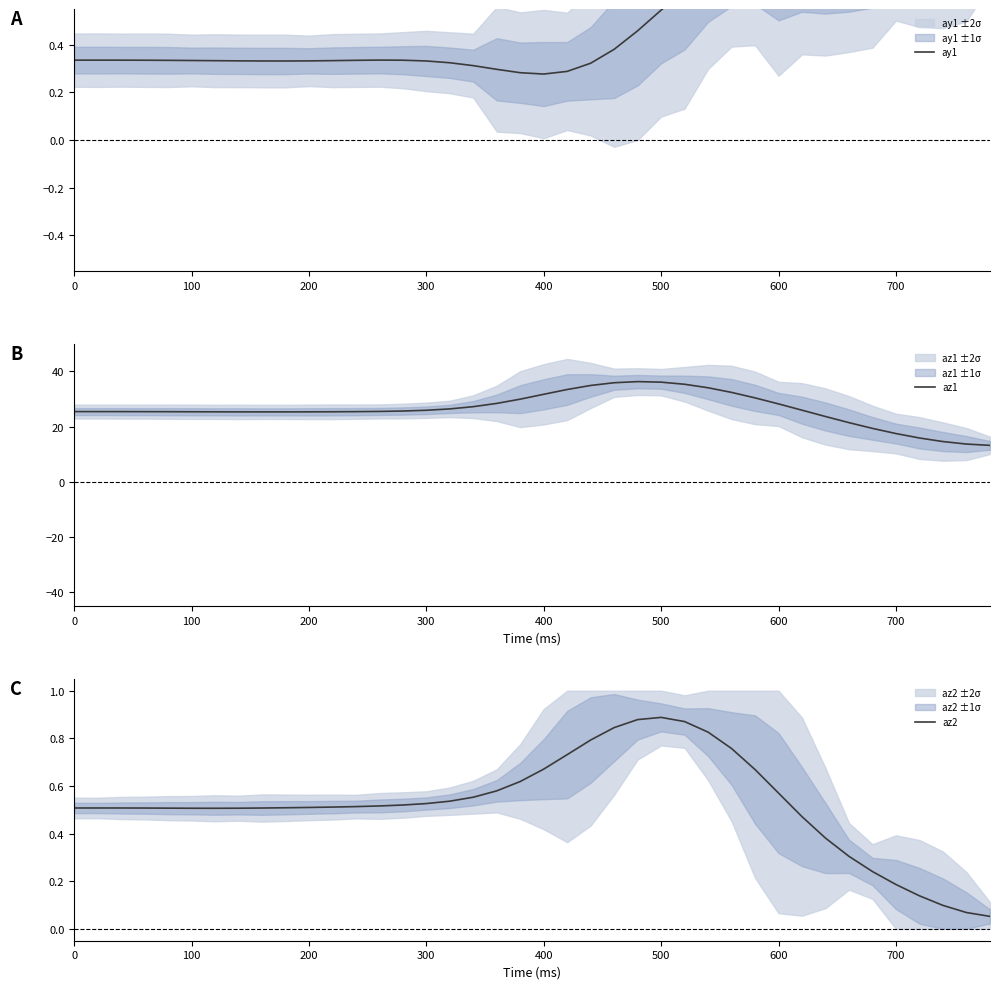

How many series are shown in this chart?

3